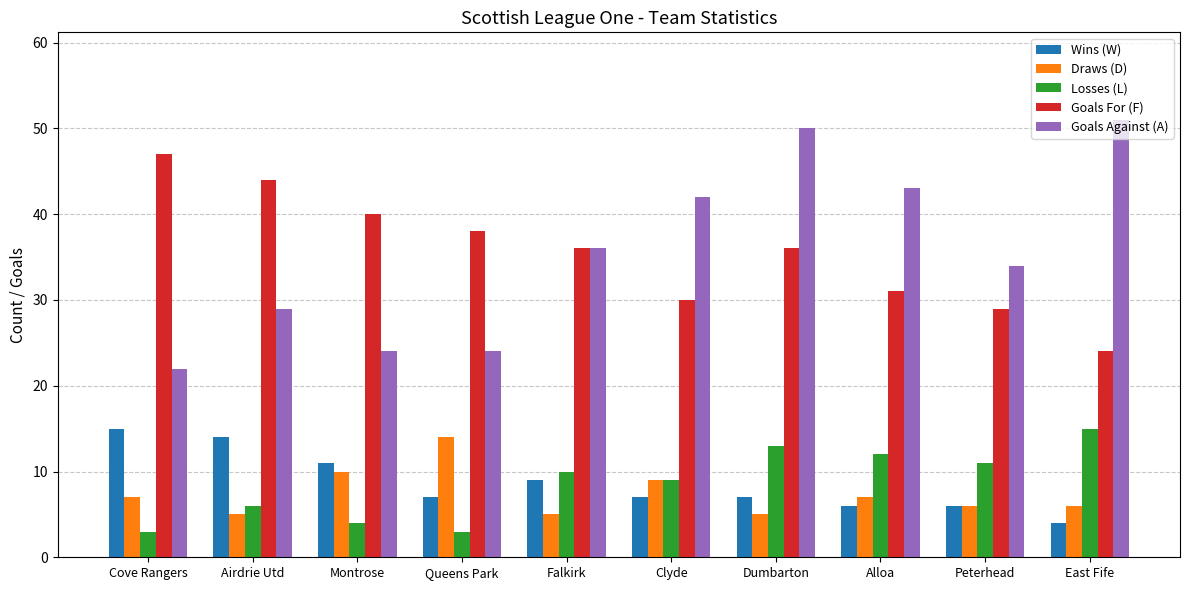

The Goals Against (A) series shows 43 at Alloa. True or false?

True